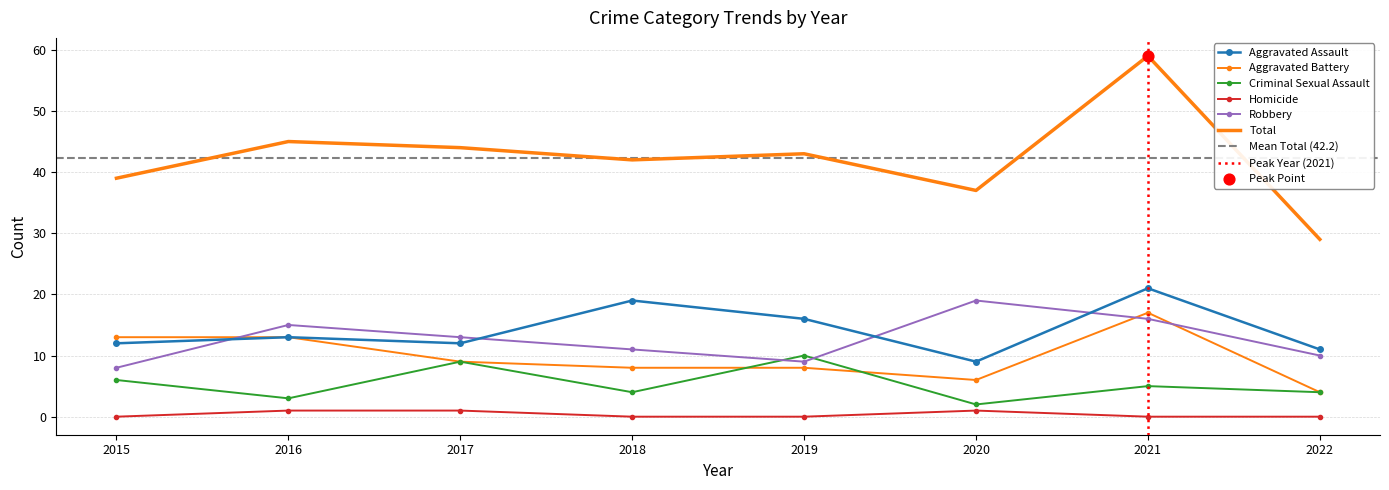

What are all the series names shown in the legend?

Aggravated Assault, Aggravated Battery, Criminal Sexual Assault, Homicide, Robbery, Total